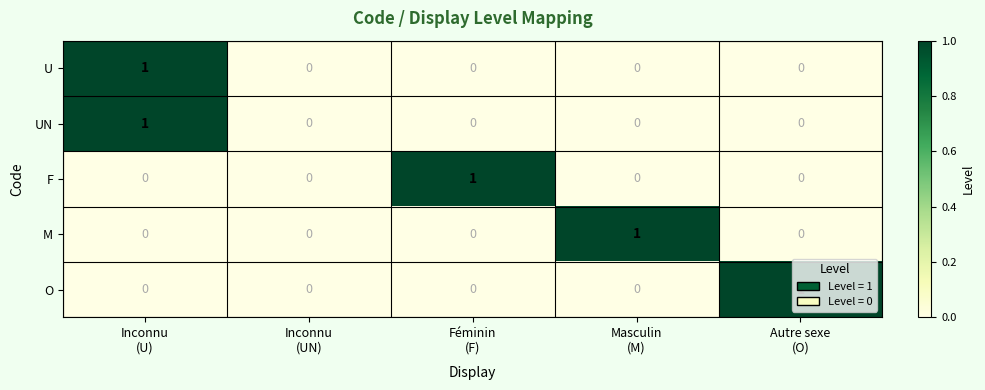

How many O values are between 0 and 1?

5